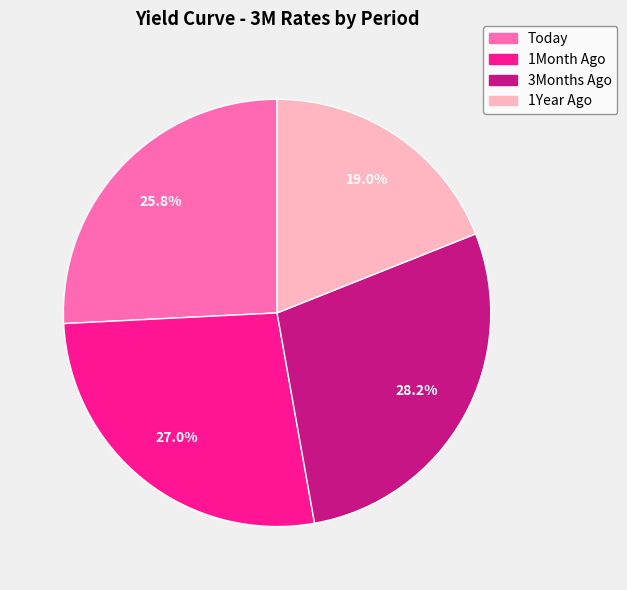

To the nearest percent, what is the average slice percentage?

25%